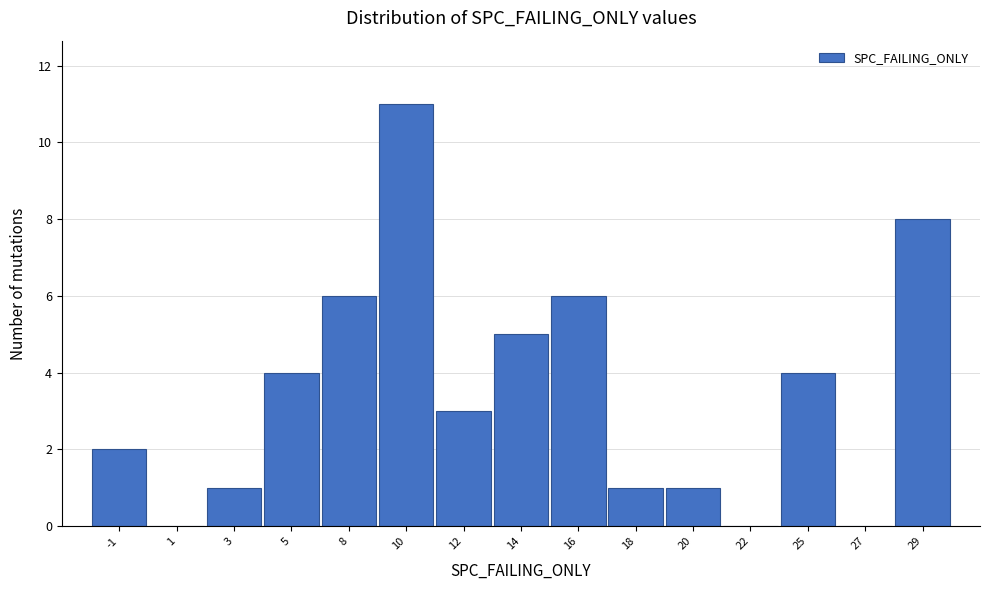

Reading right to left, list all the values displayed in this chart.

29=8	27=0	25=4	22=0	20=1	18=1	16=6	14=5	12=3	10=11	8=6	5=4	3=1	1=0	-1=2